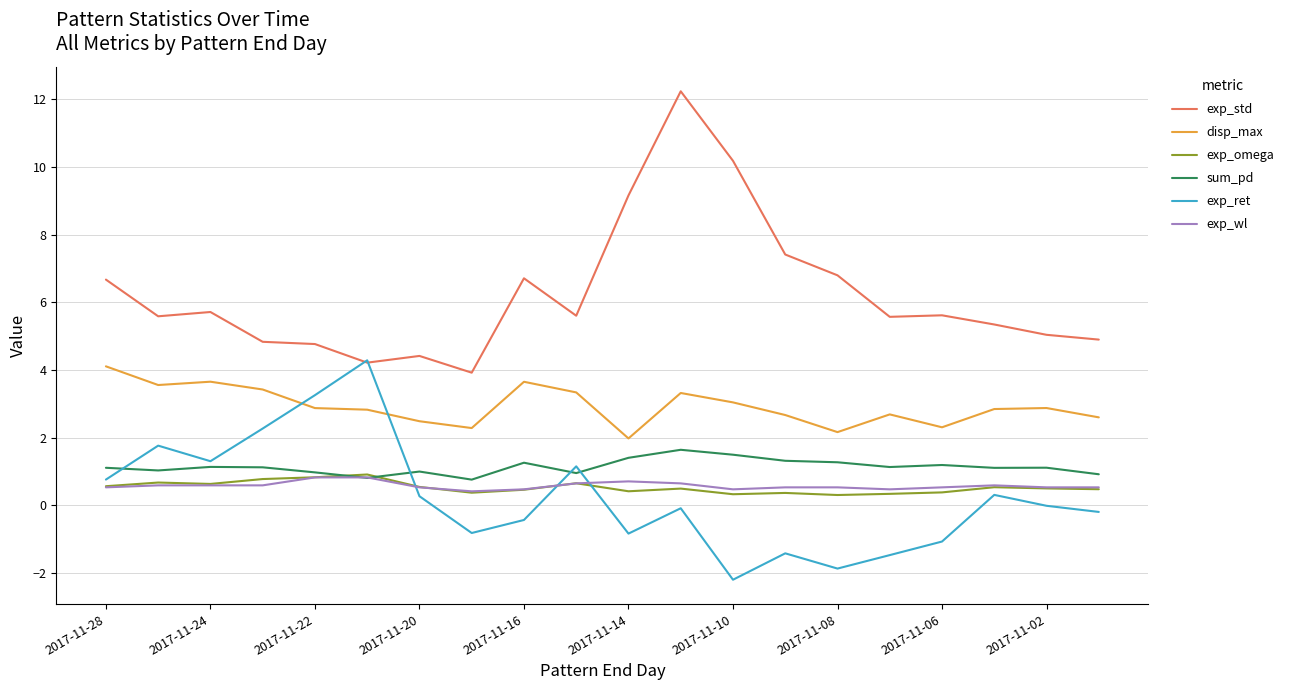

True or false: exp_omega and exp_ret cross at least once.

True